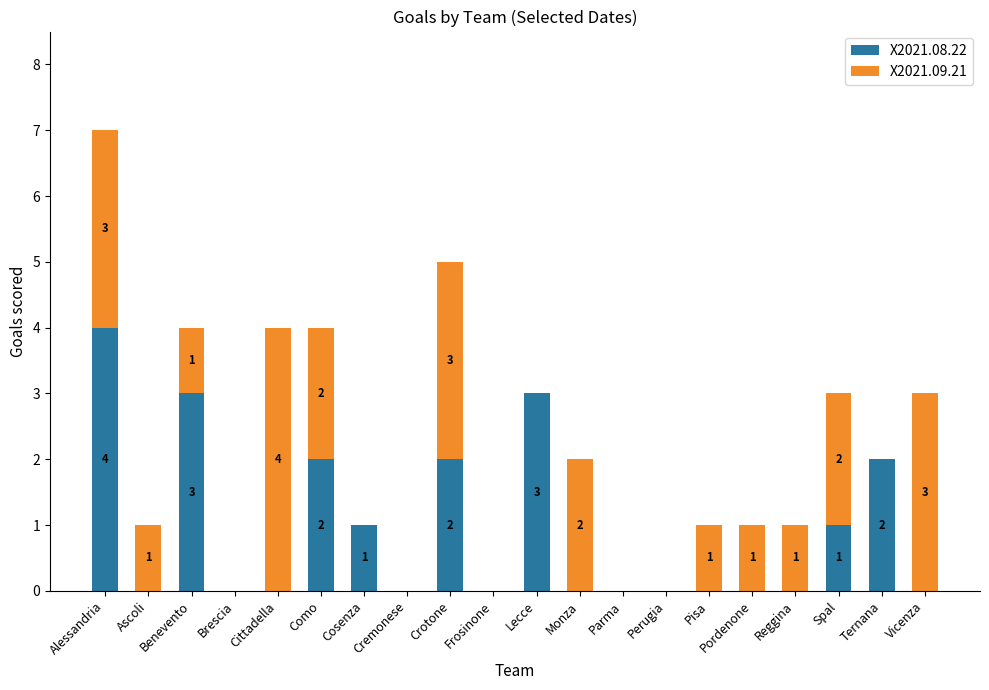

Which category has the highest value in the X2021.08.22 series?

Alessandria